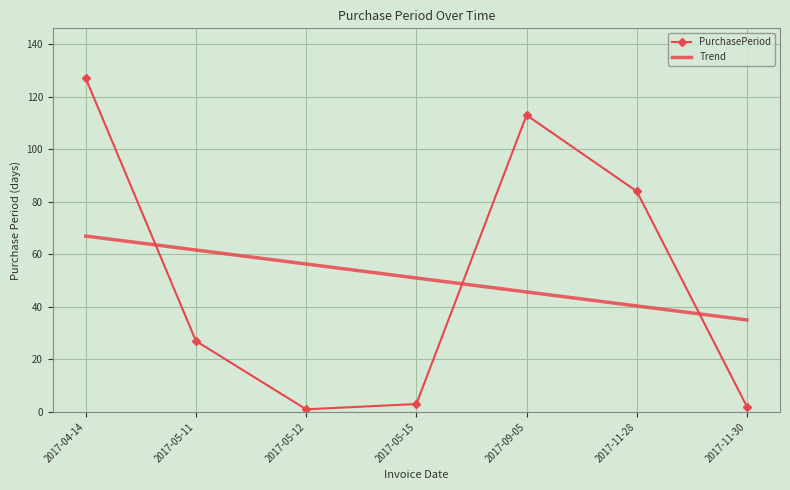

How many values in the PurchasePeriod series are below 27?

3